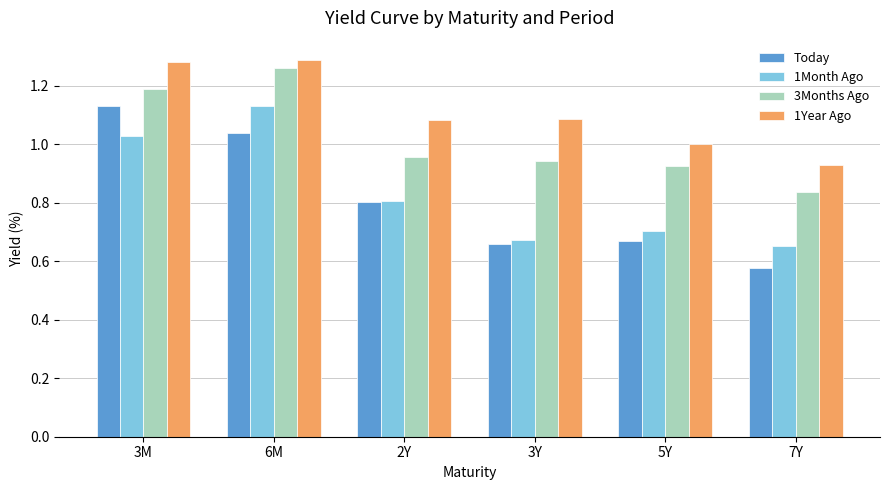

Rank the categories by 1Month Ago value from highest to lowest.

6M, 3M, 2Y, 5Y, 3Y, 7Y